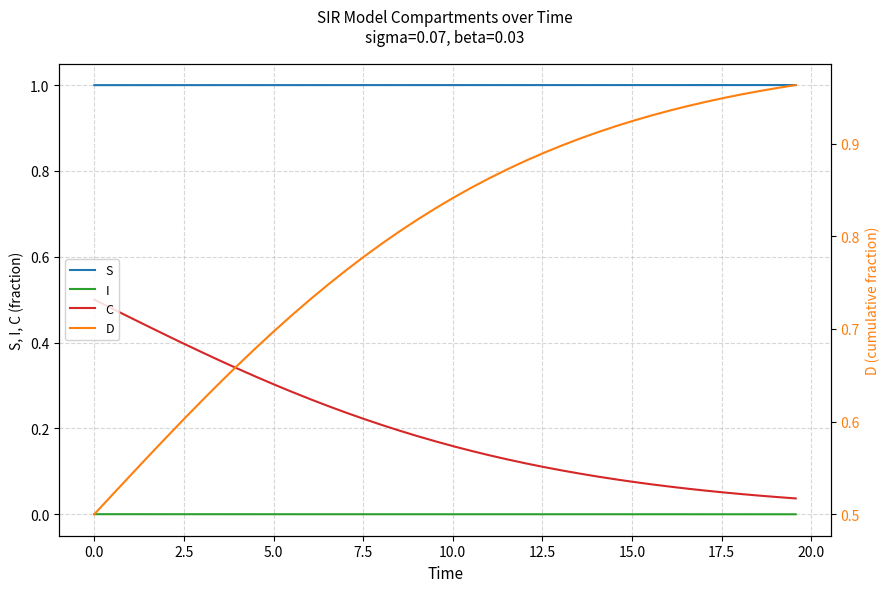

True or false: C and S cross at least once.

False